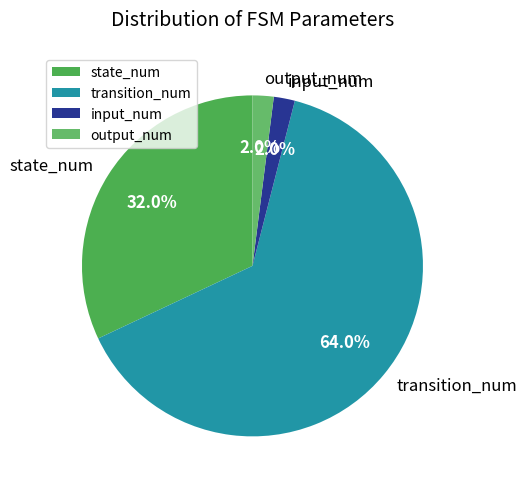

Is it true that output_num is 2% of the pie?

True